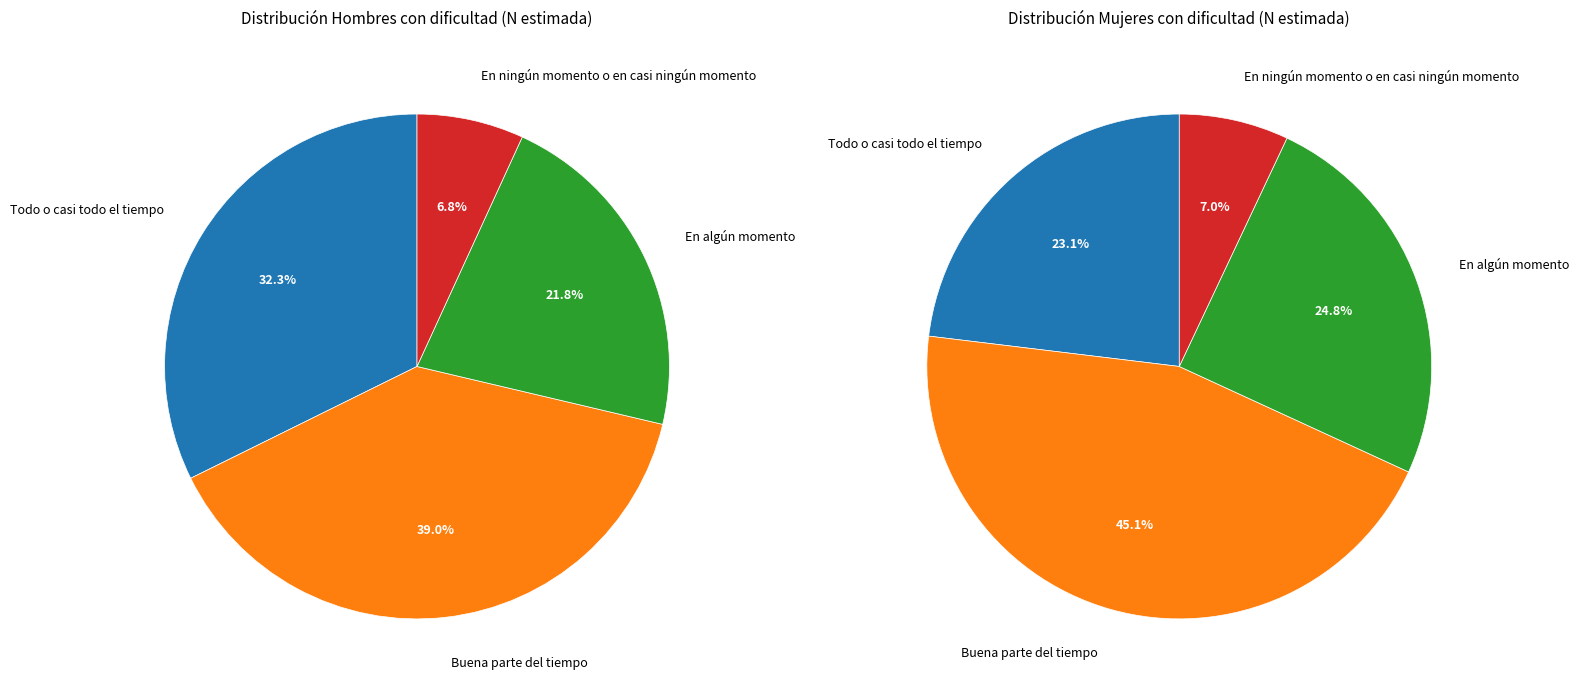

Is it true that En ningún momento o en casi ningún momento is 18% of the pie?

False